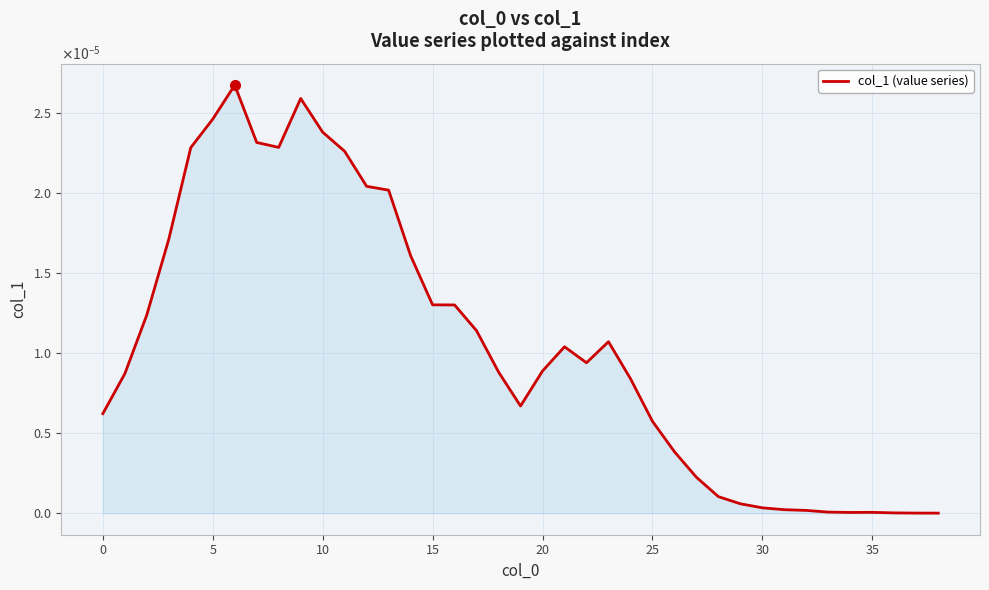

How many points are lower than both their immediate neighbors (excluding endpoints)?

4